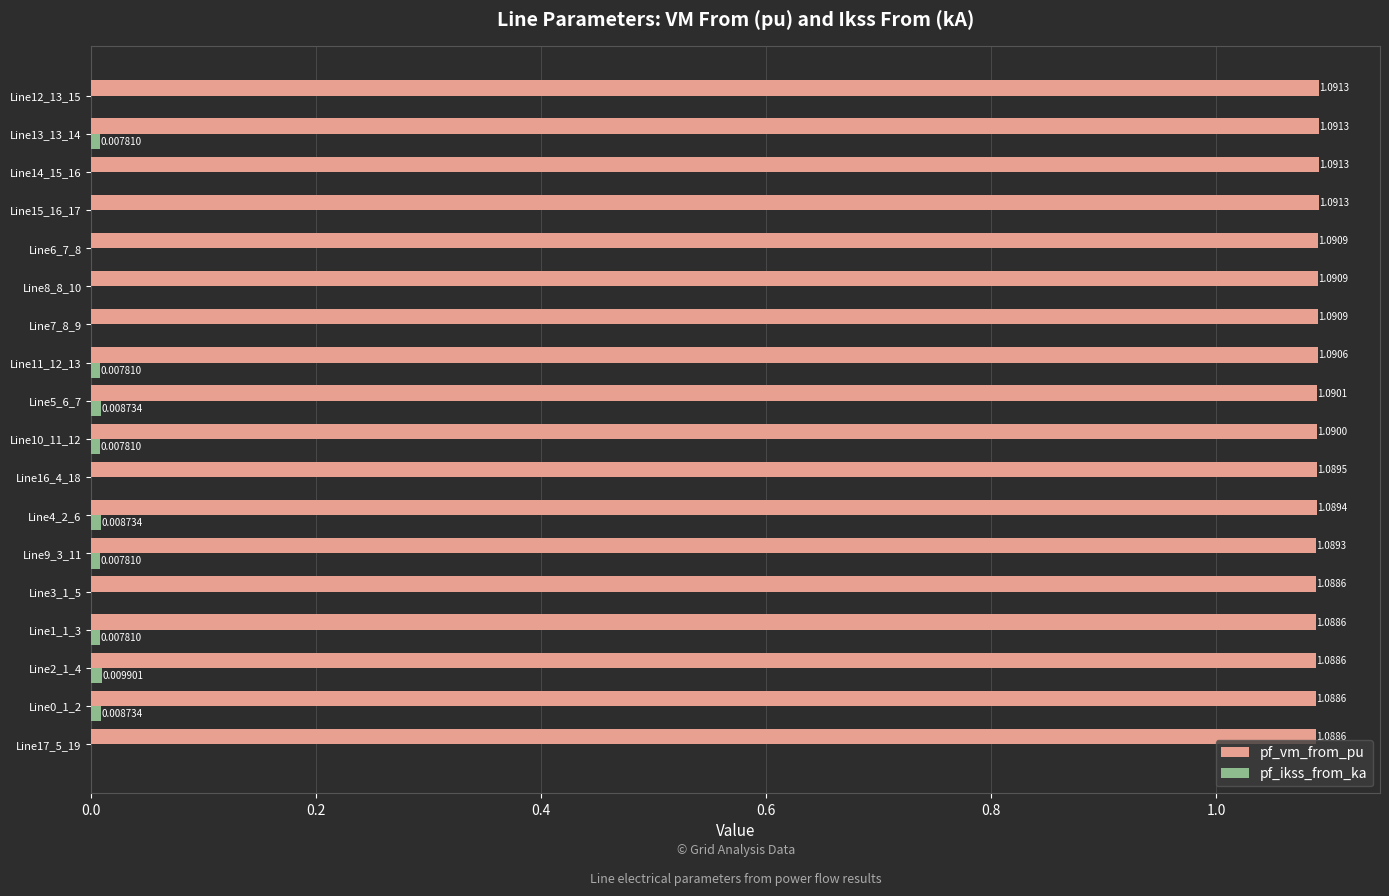

Which series has the largest total across all categories?

pf_vm_from_pu